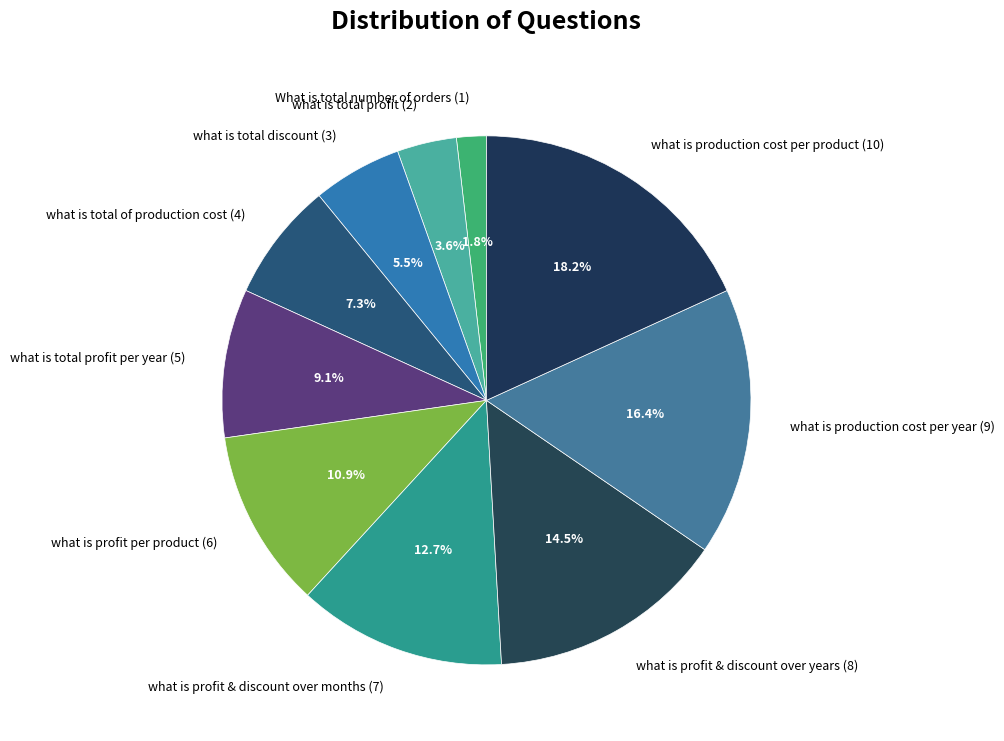

How much of the chart is everything except what is production cost per product (10)?

81.8%